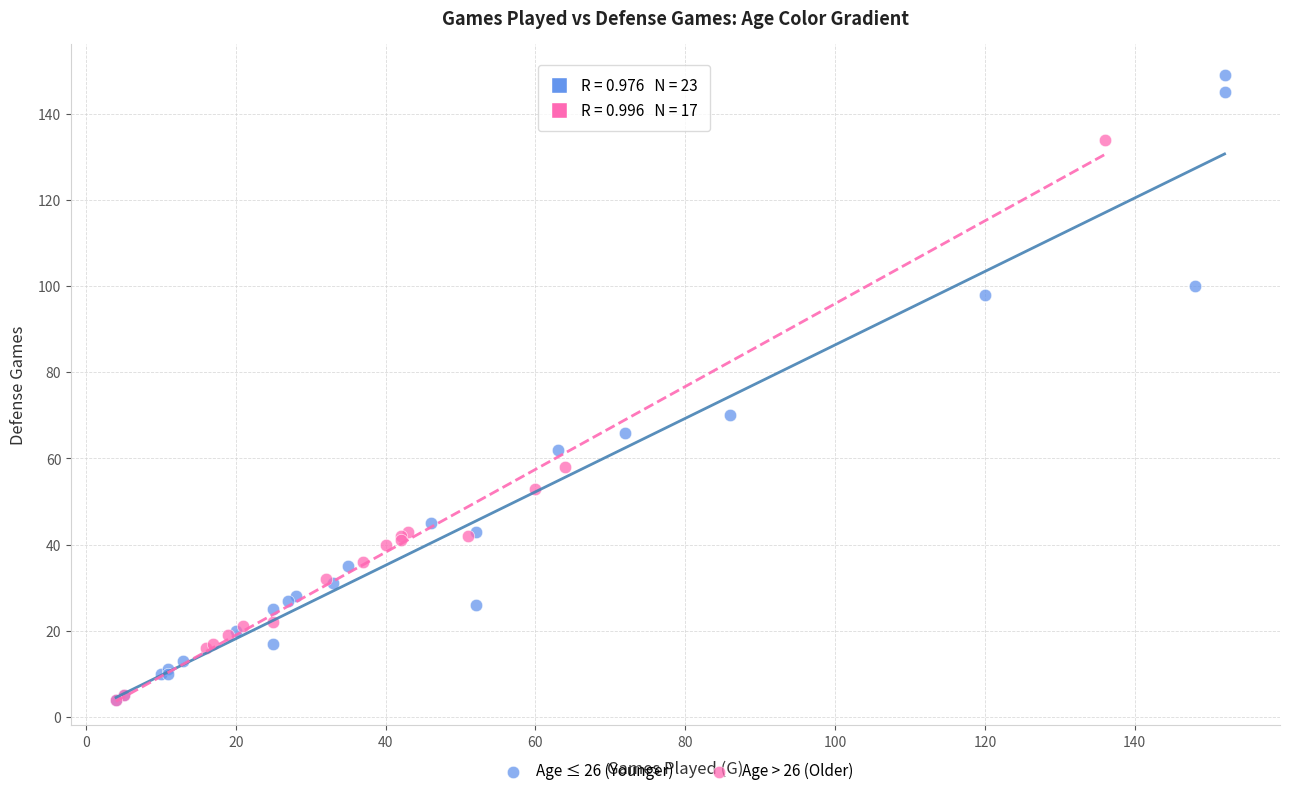

Which series reaches the maximum Y coordinate?

Age ≤ 26 (Younger)